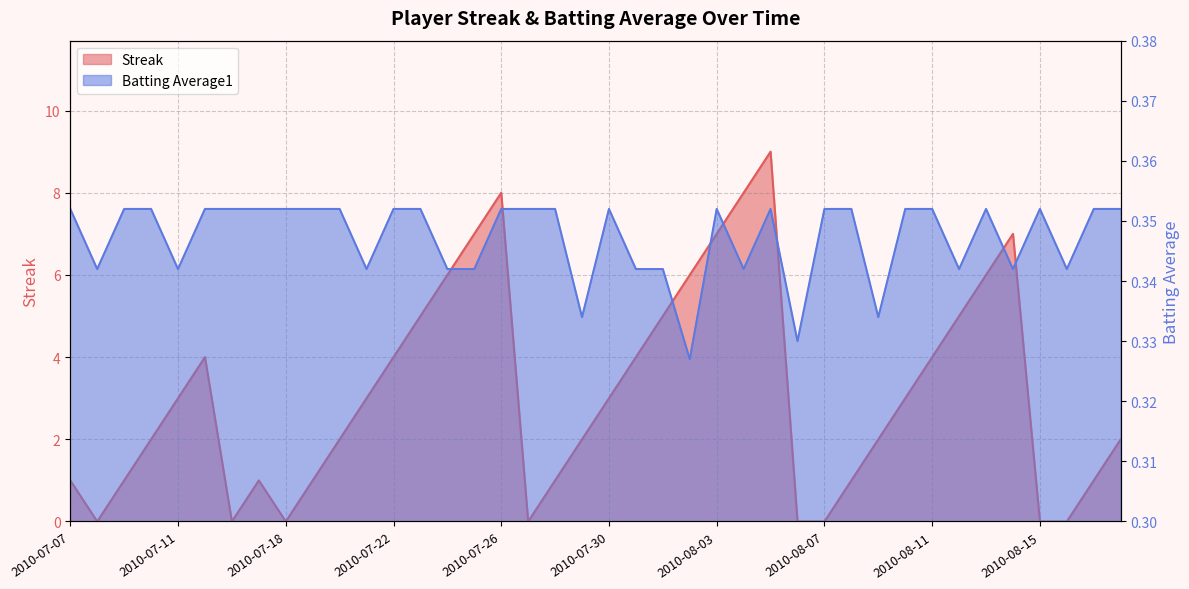

Is the value of Batting Average1 at 2010-08-14 greater than the value of Streak at 2010-07-11?

No